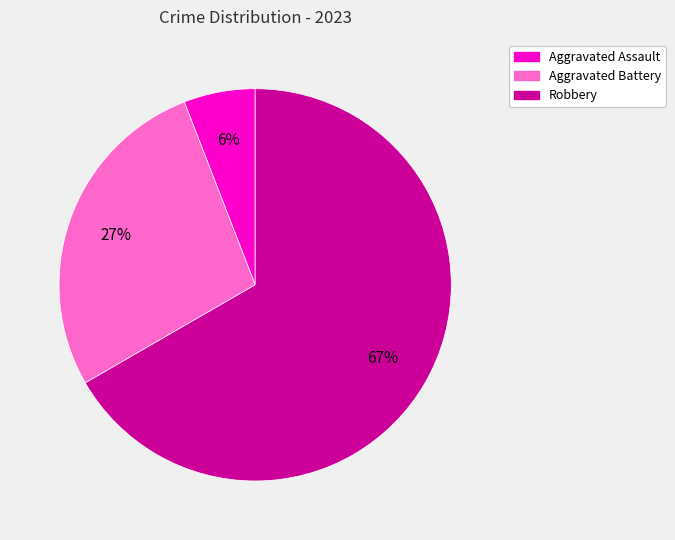

Rank the categories by value from lowest to highest.

Aggravated Assault, Aggravated Battery, Robbery